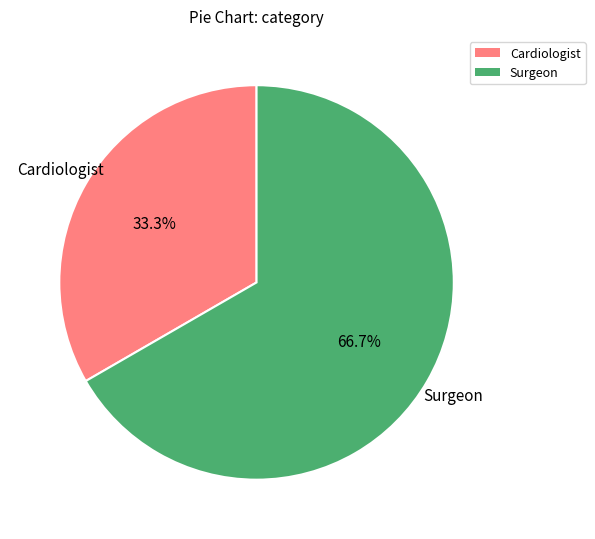

True or false: Cardiologist accounts for 33% of the total.

True